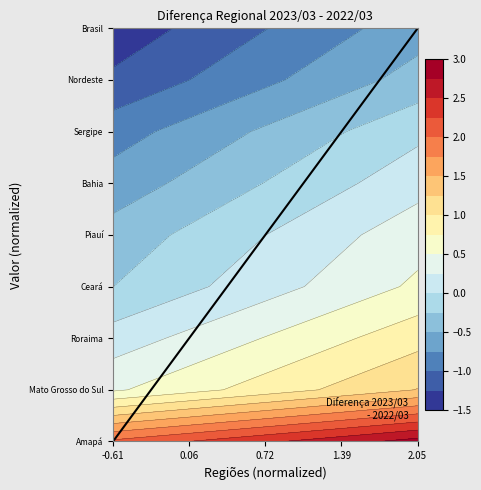

Count the number of data series in this chart.

1